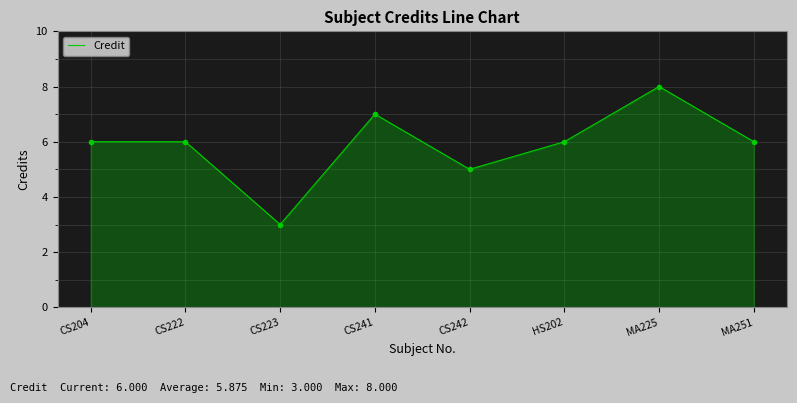

What is the ratio of the value at MA251 to the value at CS242?

1.2